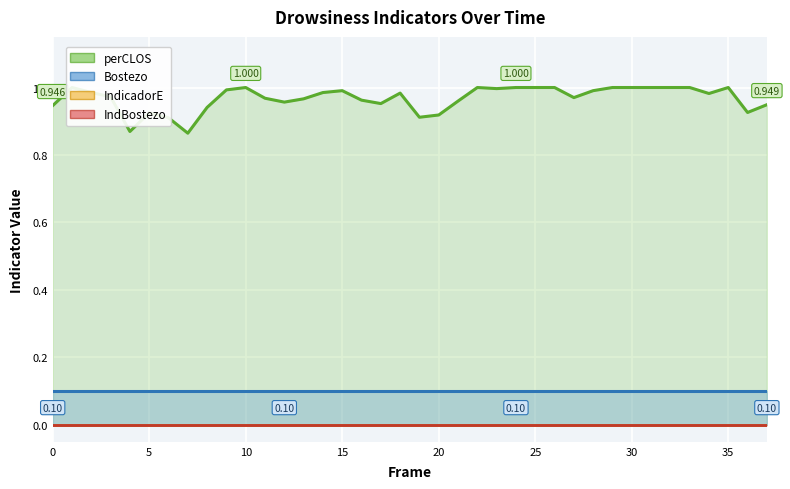

Reading right to left, transcribe all the data shown in this chart.

perCLOS: 37=0.9	36=0.9	35=1.0	34=1.0	33=1.0	32=1.0	31=1.0	30=1.0	29=1.0	28=1.0	27=1.0	26=1.0	25=1.0	24=1.0	23=1.0	22=1.0	21=1.0	20=0.9	19=0.9	18=1.0	17=1.0	16=1.0	15=1.0	14=1.0	13=1.0	12=1.0	11=1.0	10=1.0	9=1.0	8=0.9	7=0.9	6=0.9	5=0.9	4=0.9	3=1.0	2=1.0	1=1.0	0=0.9
Bostezo: 37=0.1	36=0.1	35=0.1	34=0.1	33=0.1	32=0.1	31=0.1	30=0.1	29=0.1	28=0.1	27=0.1	26=0.1	25=0.1	24=0.1	23=0.1	22=0.1	21=0.1	20=0.1	19=0.1	18=0.1	17=0.1	16=0.1	15=0.1	14=0.1	13=0.1	12=0.1	11=0.1	10=0.1	9=0.1	8=0.1	7=0.1	6=0.1	5=0.1	4=0.1	3=0.1	2=0.1	1=0.1	0=0.1
IndicadorE: 37=0.0	36=0.0	35=0.0	34=0.0	33=0.0	32=0.0	31=0.0	30=0.0	29=0.0	28=0.0	27=0.0	26=0.0	25=0.0	24=0.0	23=0.0	22=0.0	21=0.0	20=0.0	19=0.0	18=0.0	17=0.0	16=0.0	15=0.0	14=0.0	13=0.0	12=0.0	11=0.0	10=0.0	9=0.0	8=0.0	7=0.0	6=0.0	5=0.0	4=0.0	3=0.0	2=0.0	1=0.0	0=0.0
IndBostezo: 37=0.0	36=0.0	35=0.0	34=0.0	33=0.0	32=0.0	31=0.0	30=0.0	29=0.0	28=0.0	27=0.0	26=0.0	25=0.0	24=0.0	23=0.0	22=0.0	21=0.0	20=0.0	19=0.0	18=0.0	17=0.0	16=0.0	15=0.0	14=0.0	13=0.0	12=0.0	11=0.0	10=0.0	9=0.0	8=0.0	7=0.0	6=0.0	5=0.0	4=0.0	3=0.0	2=0.0	1=0.0	0=0.0